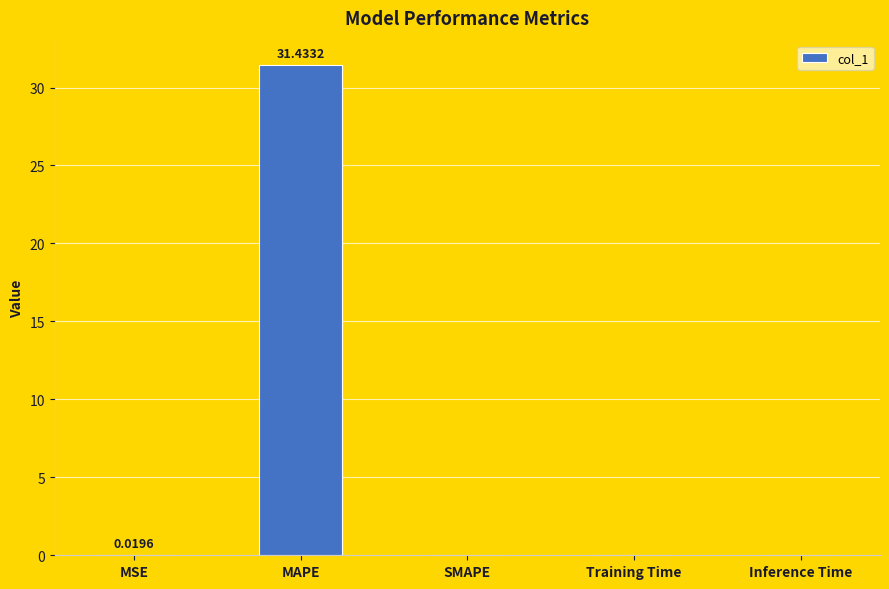

Which label corresponds to the largest value in the chart?

MAPE